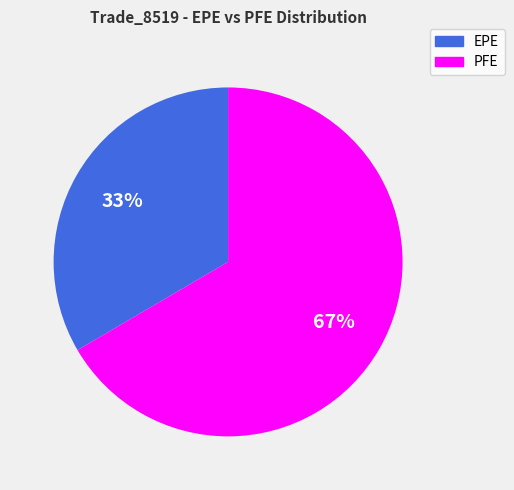

True or false: EPE accounts for 45% of the total.

False